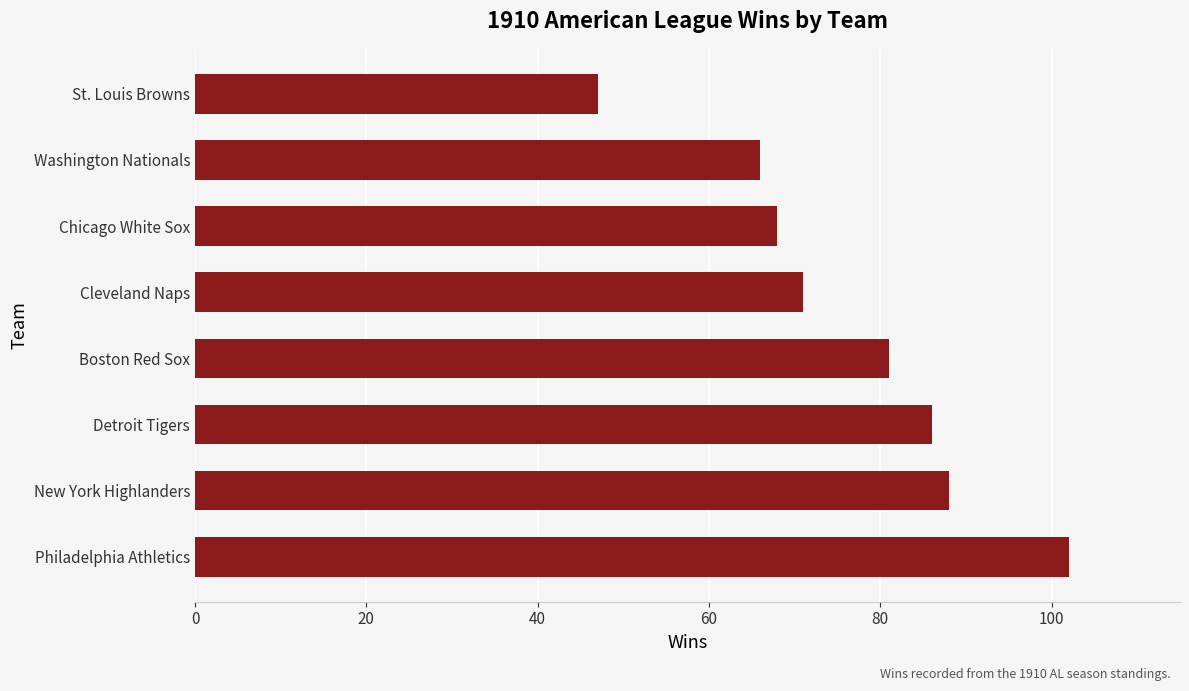

At which label is the value closest to 74?

Cleveland Naps